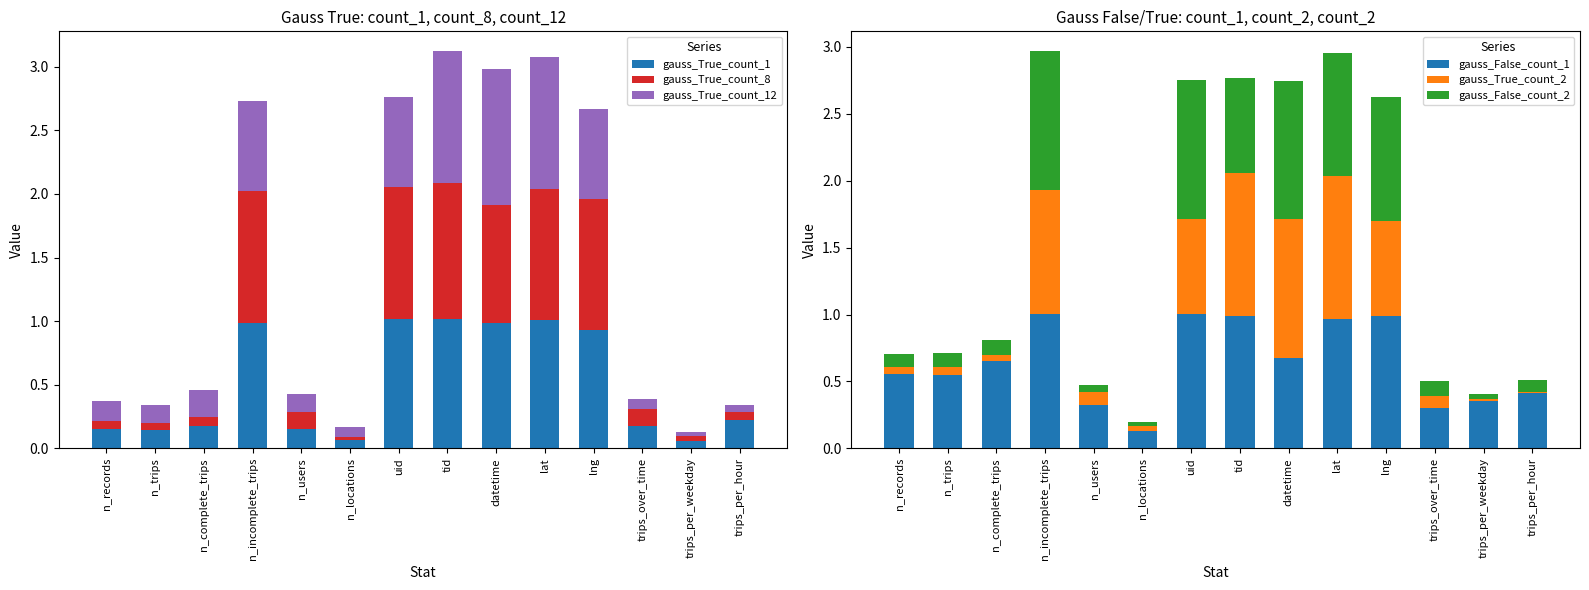

Are the bars horizontal?

No